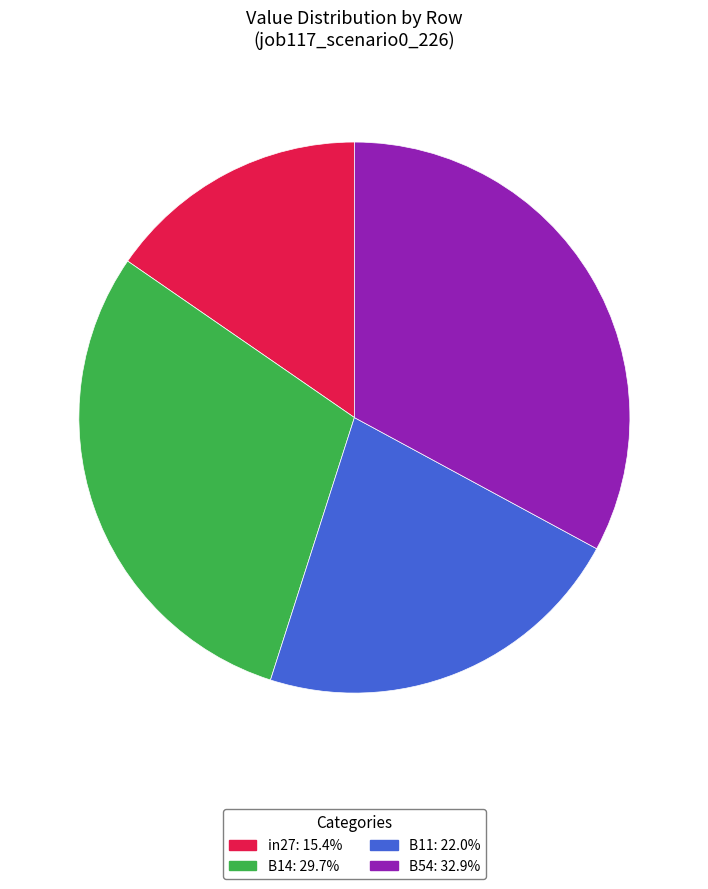

Is there a majority slice in this chart?

No